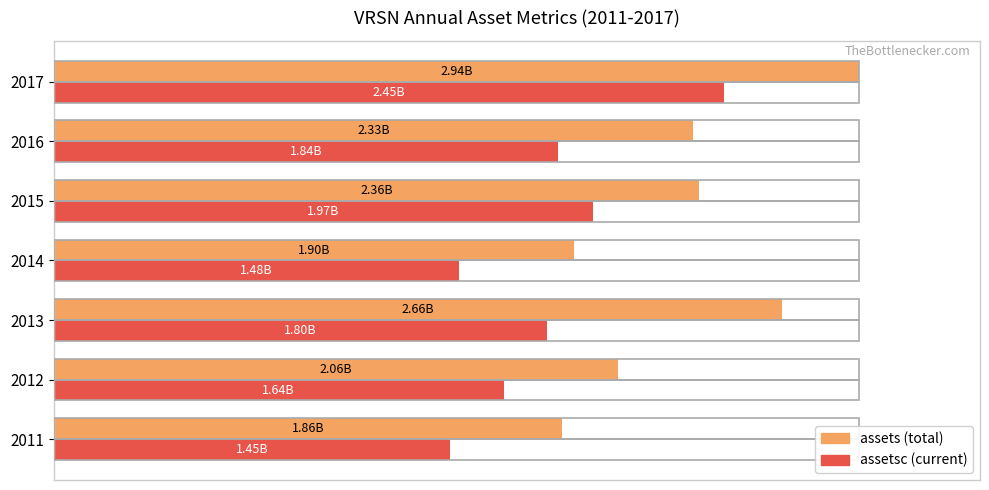

How many categories are shown in the chart?

7